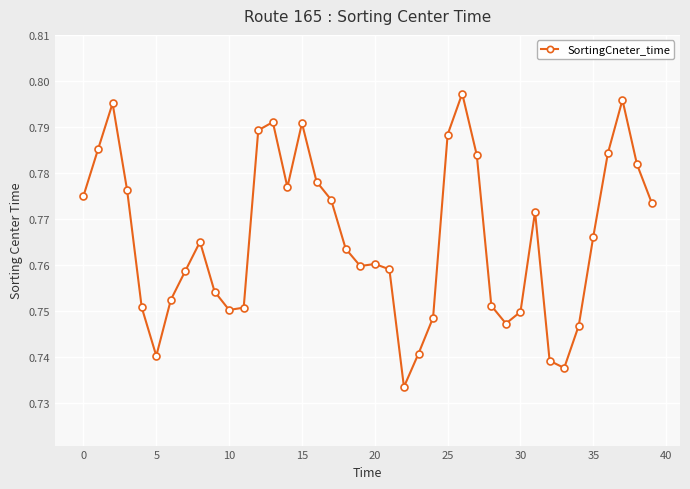

True or false: there are more than 1 points higher than both neighbors.

True